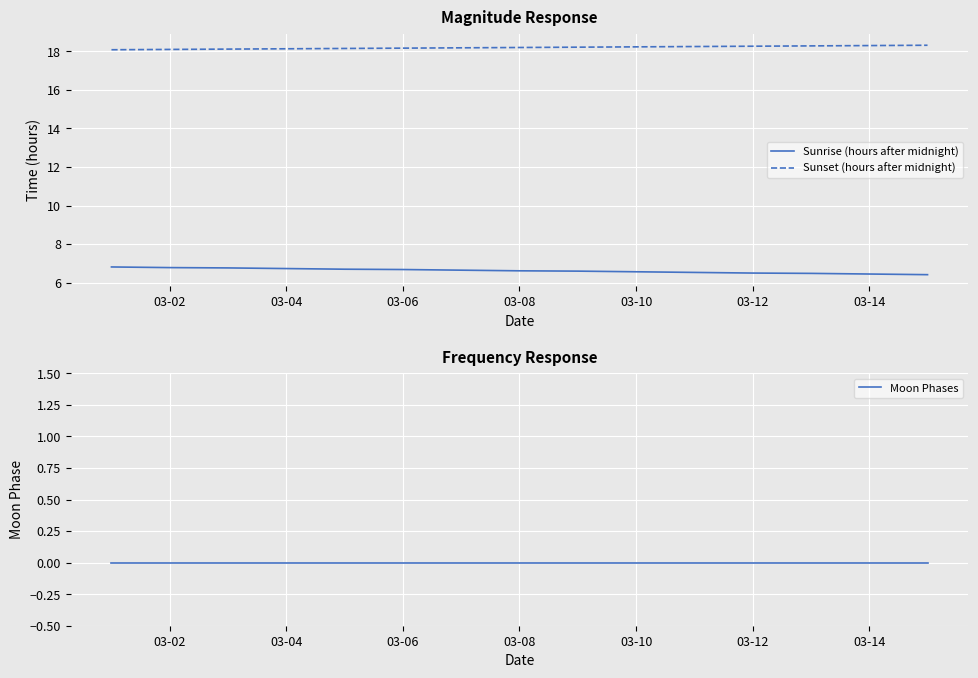

What is the maximum value for Sunset (hours after midnight)?

18.3